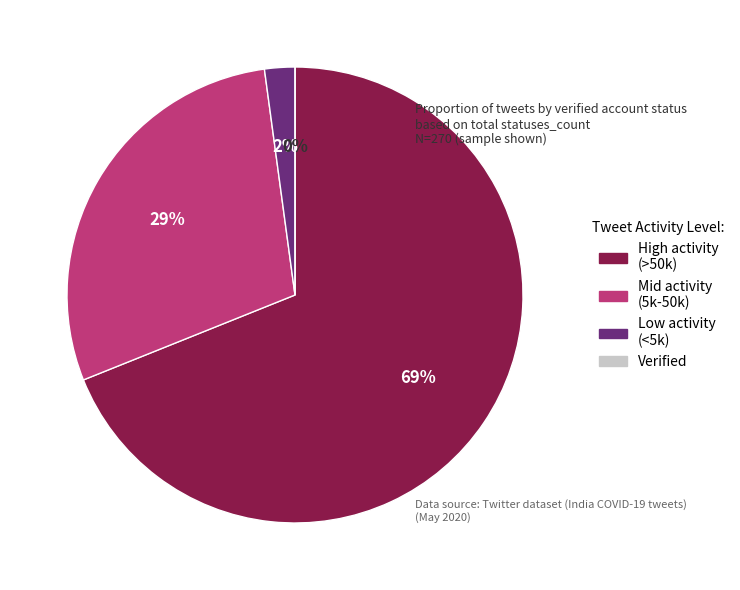

Does 23 represent more than half of the total?

No